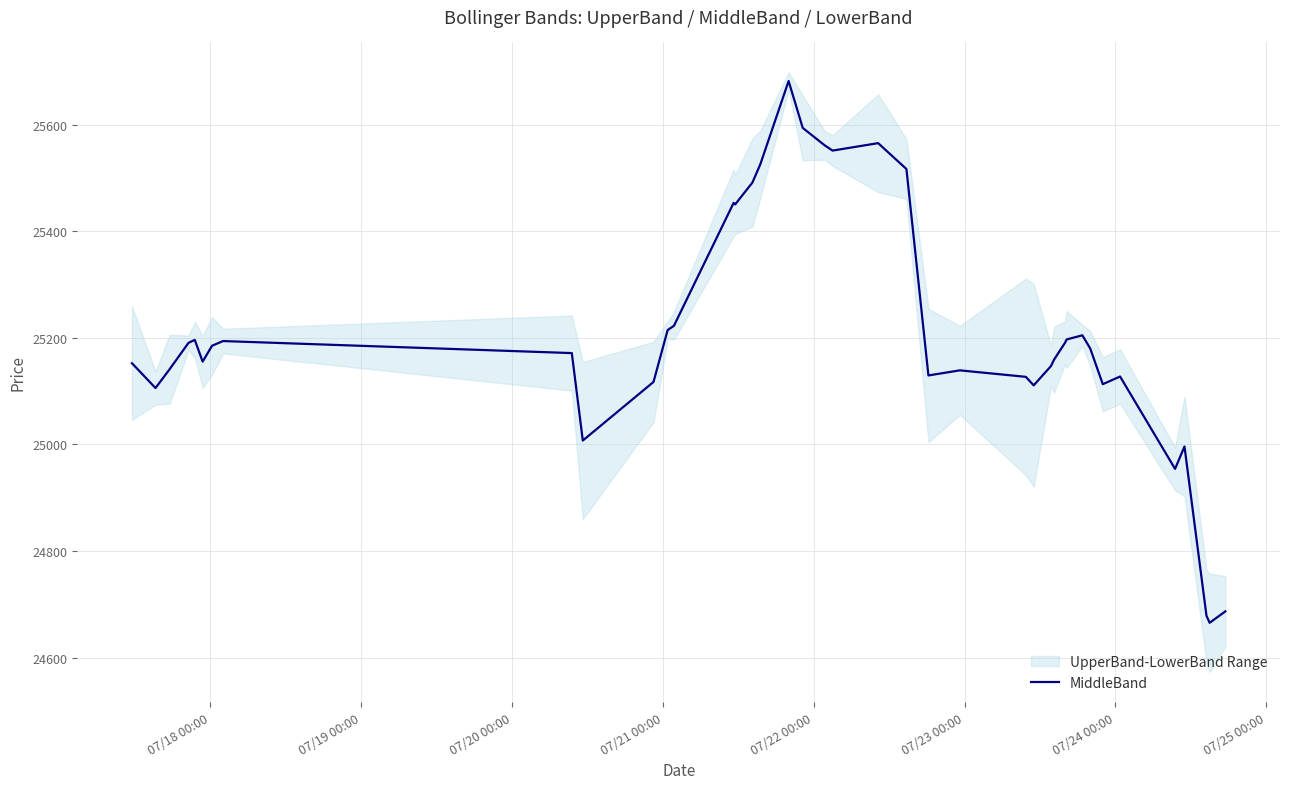

What is the highest value of the MiddleBand series?

25682.4